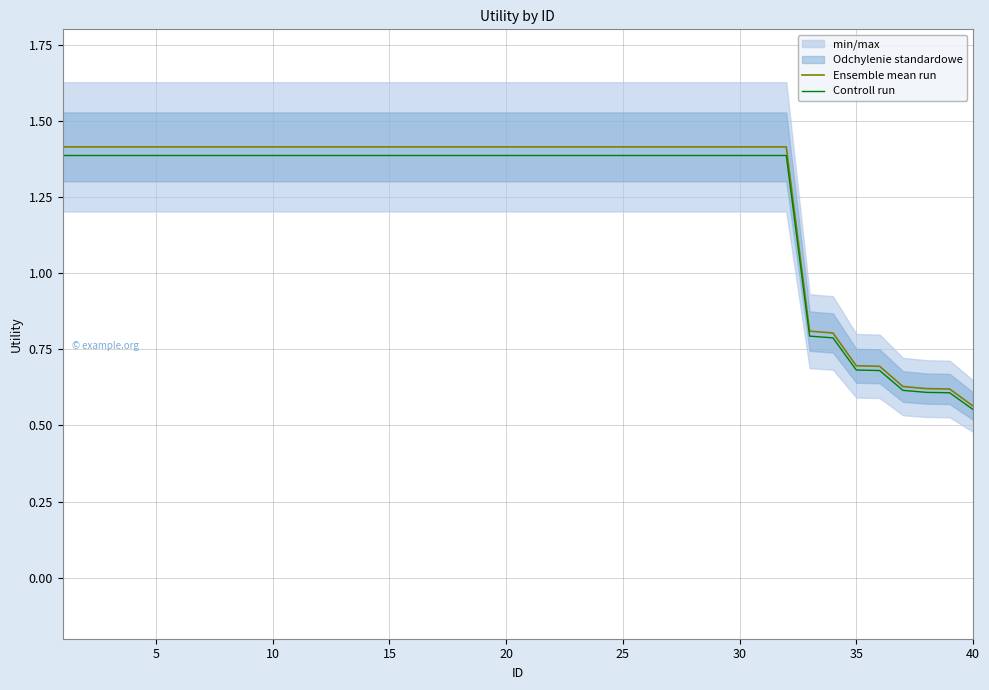

The Ensemble mean run series shows 2.2 at 25. True or false?

False